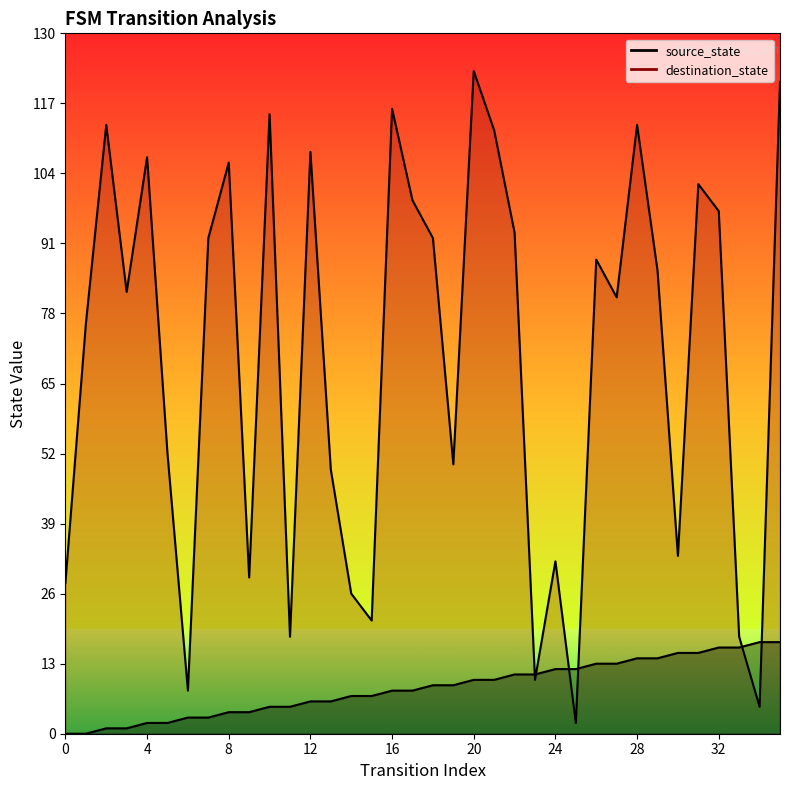

What is the maximum value shown in the chart?

123